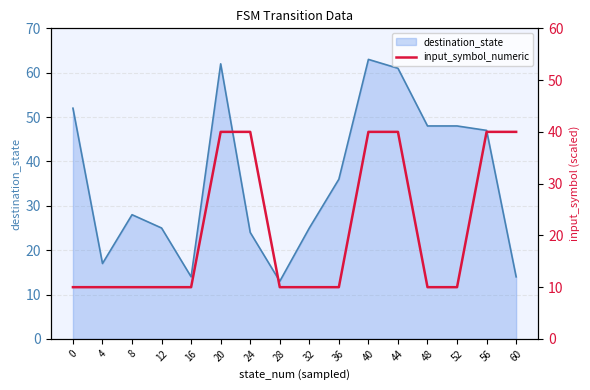

What is the change in value from 0 to 56?

+30